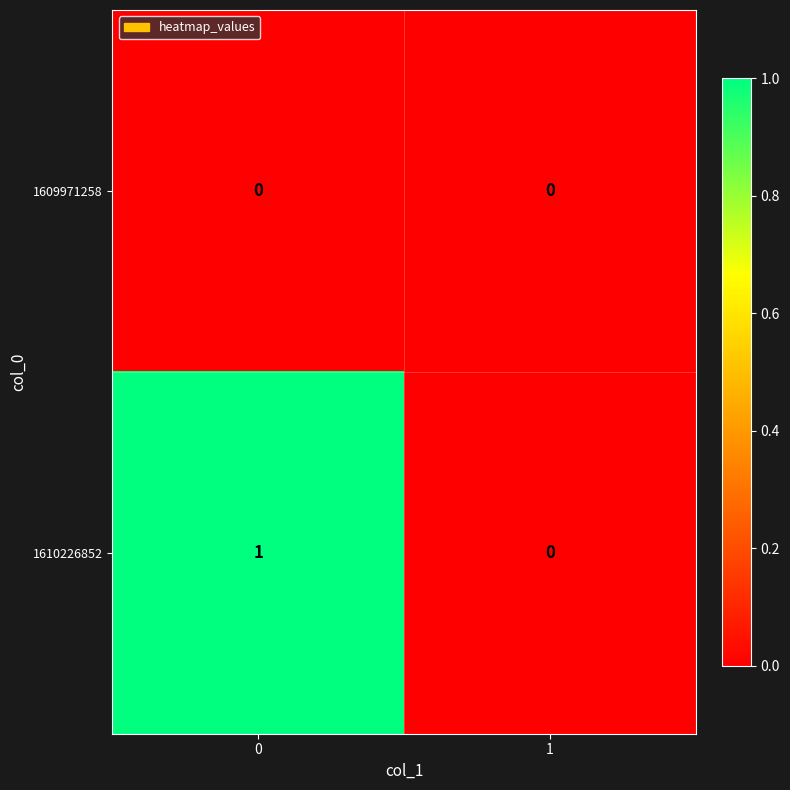

List the series in order of their overall mean, lowest first.

1609971258, 1610226852